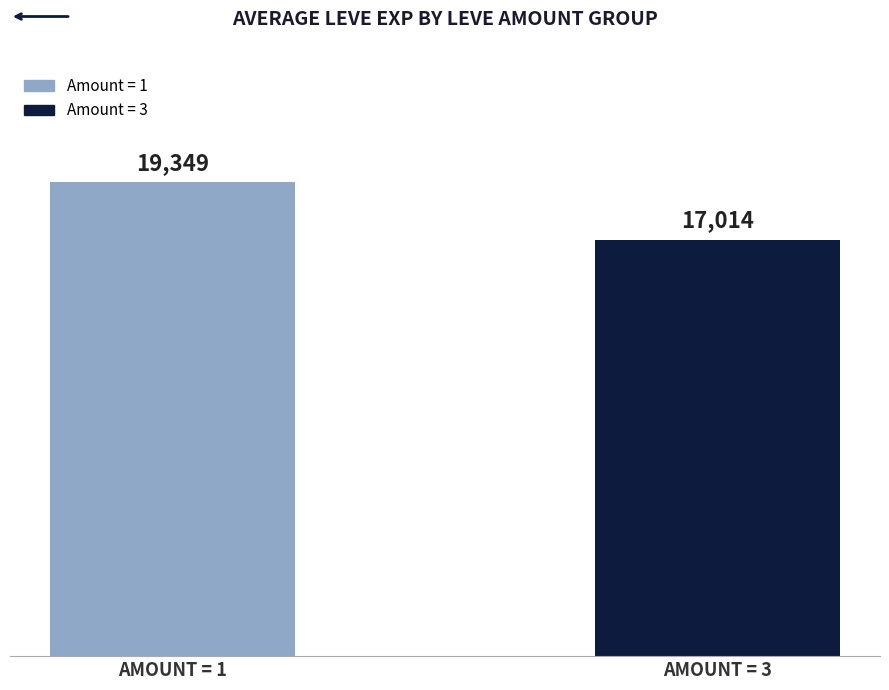

Approximately how many times larger is the value at AMOUNT = 1 compared to AMOUNT = 3?

1.1